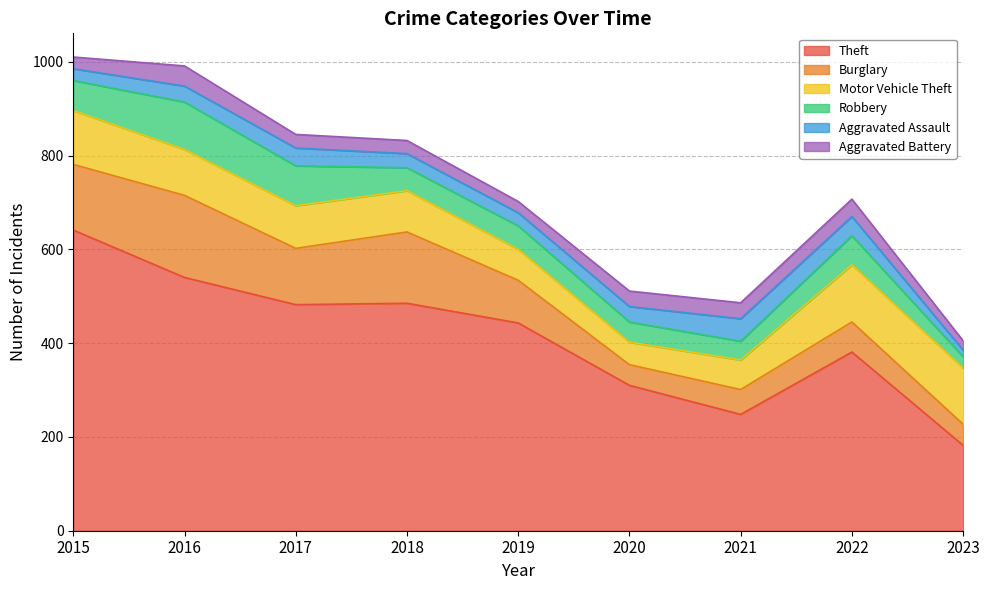

Reading left to right, extract all data points from this chart.

Theft: 641	540	482	485	443	310	248	381	182
Burglary: 140	175	120	152	91	44	53	64	45
Motor Vehicle Theft: 115	98	91	88	66	48	63	122	120
Robbery: 64	101	85	49	50	43	40	62	24
Aggravated Assault: 25	34	38	30	28	33	48	41	14
Aggravated Battery: 25	43	29	28	24	33	34	37	20